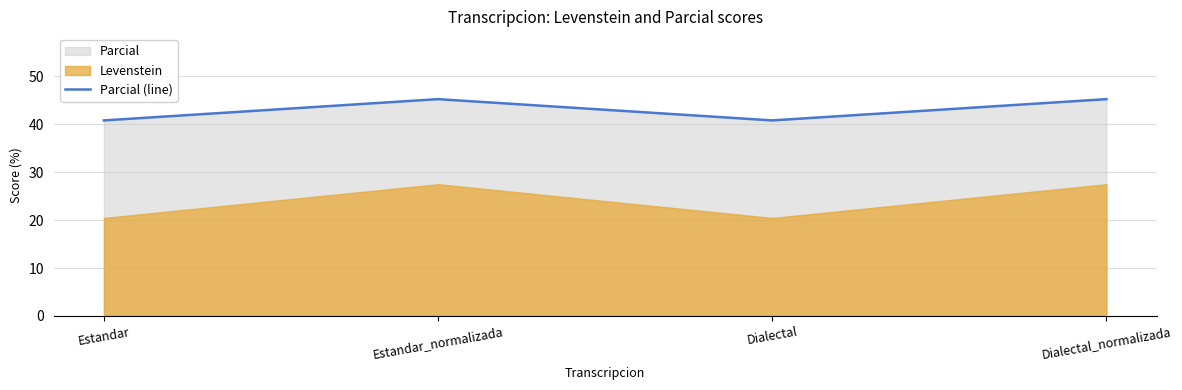

Between Dialectal_normalizada and Estandar, which is larger?

Dialectal_normalizada